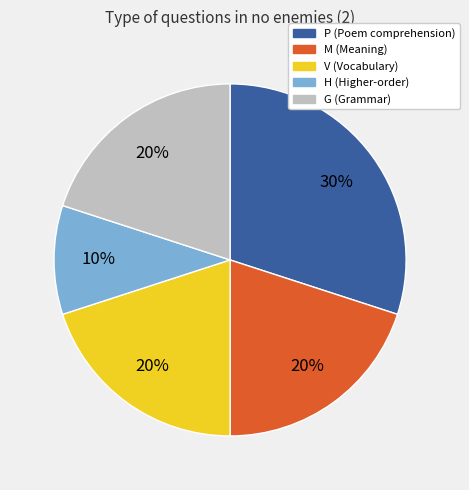

Does G represent more than half of the total?

No